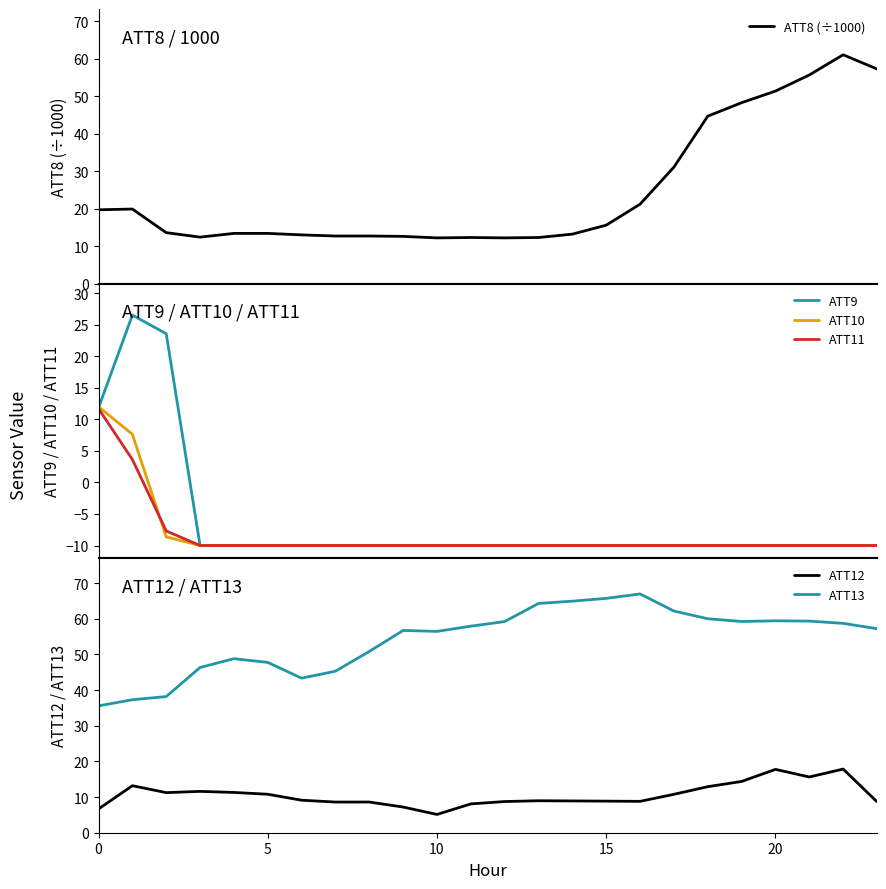

True or false: ATT8 (÷1000) and ATT12 intersect in this chart.

False